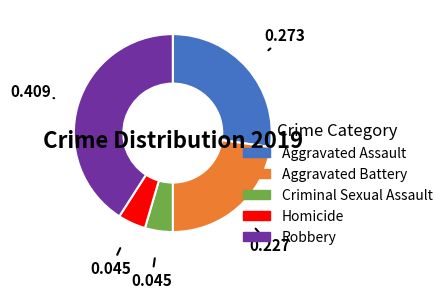

Which slice is the largest?

Robbery